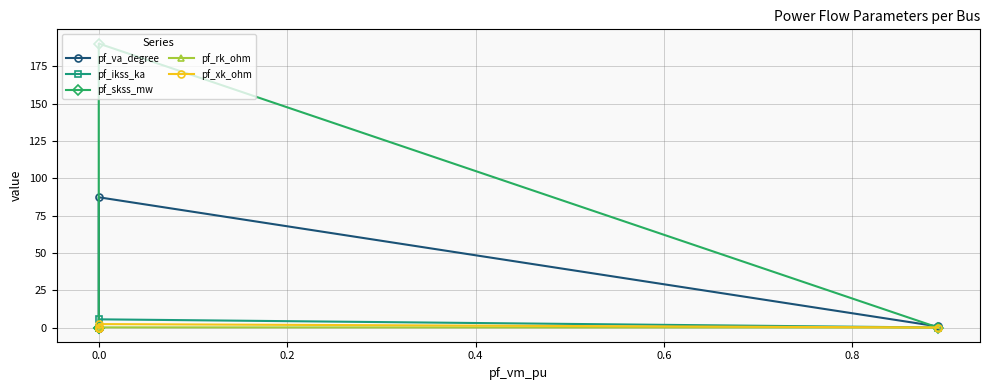

Which series has the largest range (max minus min)?

pf_skss_mw